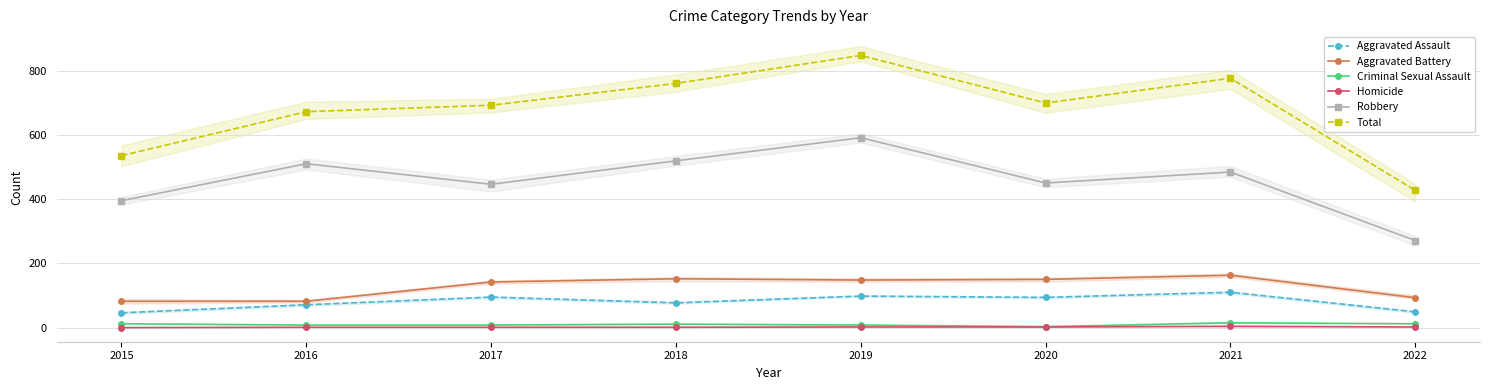

Count the Homicide values in the range 1 to 2.

6